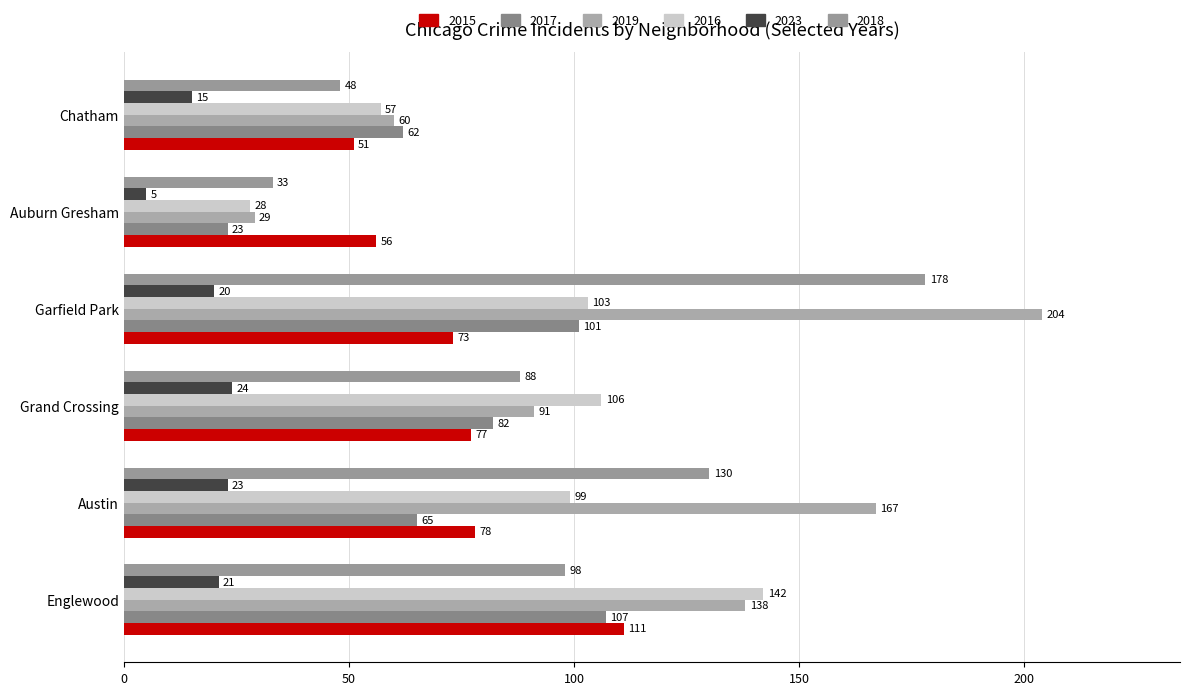

Which series has the largest range (max minus min)?

2019